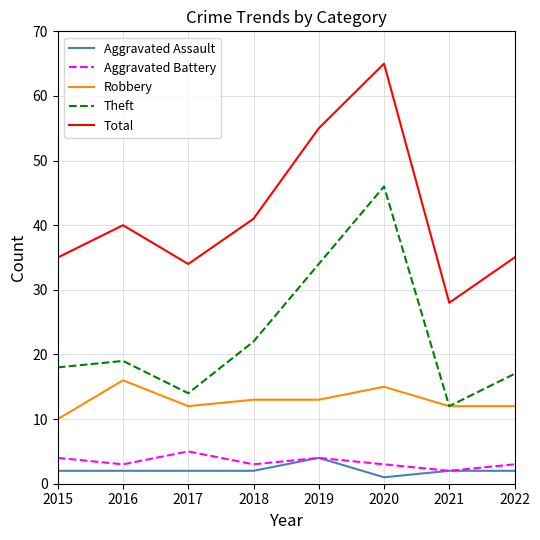

Count the number of categories in the chart.

8